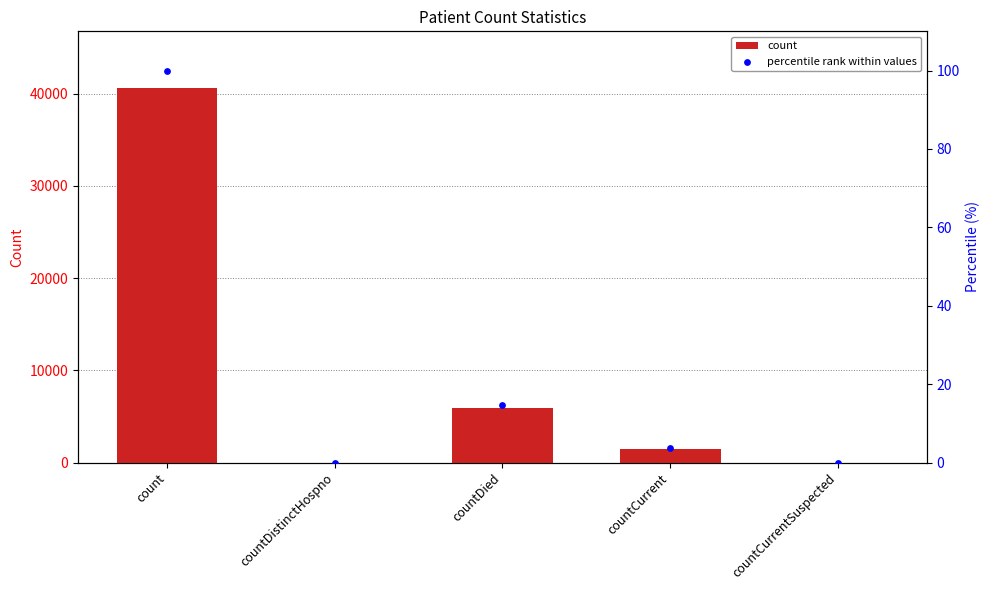

Which series has the largest total across all categories?

count